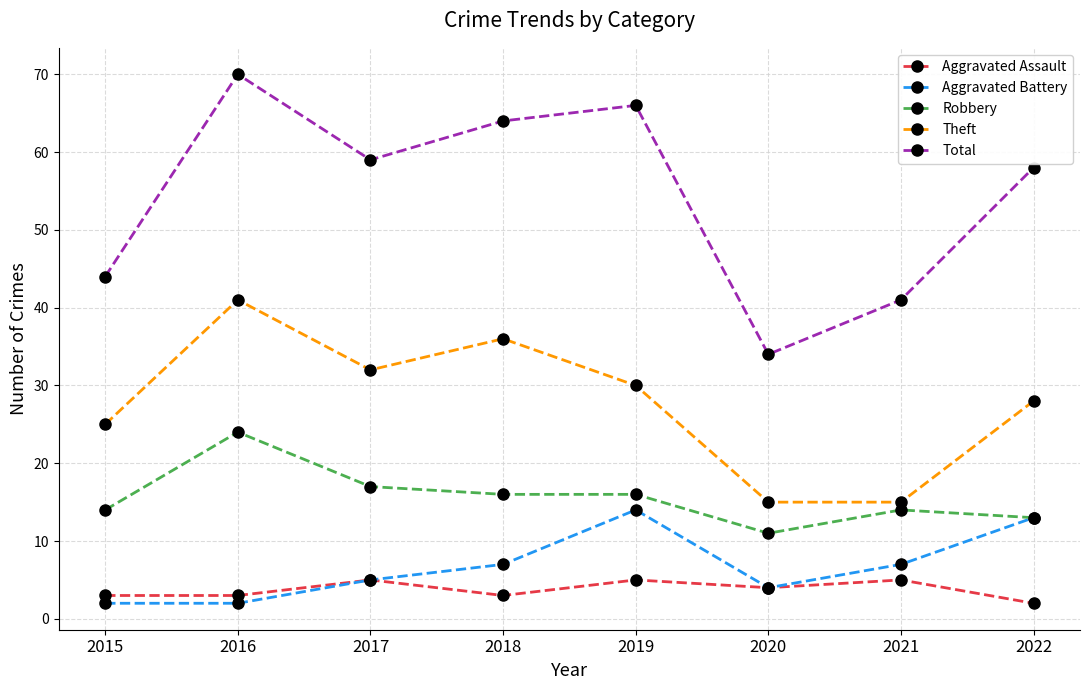

List the series in order of their peak value, highest first.

Total, Theft, Robbery, Aggravated Battery, Aggravated Assault